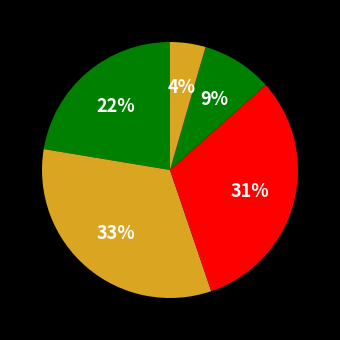

Is there any slice that represents more than half of the pie?

No